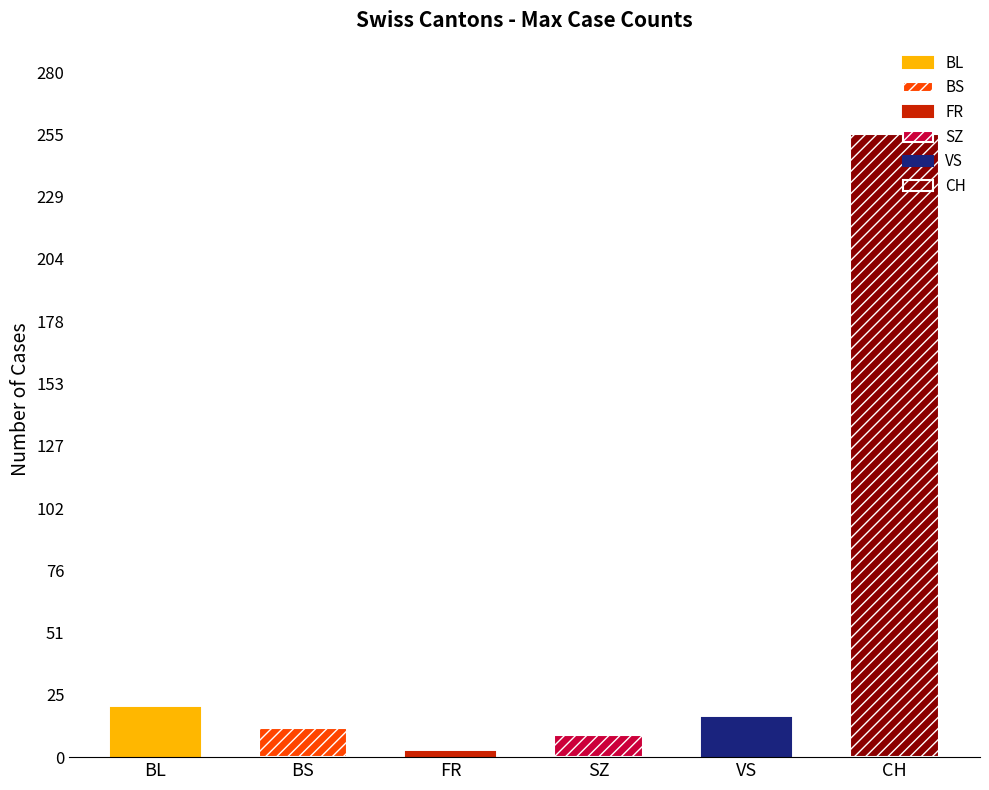

How many distinct data groups are displayed?

6